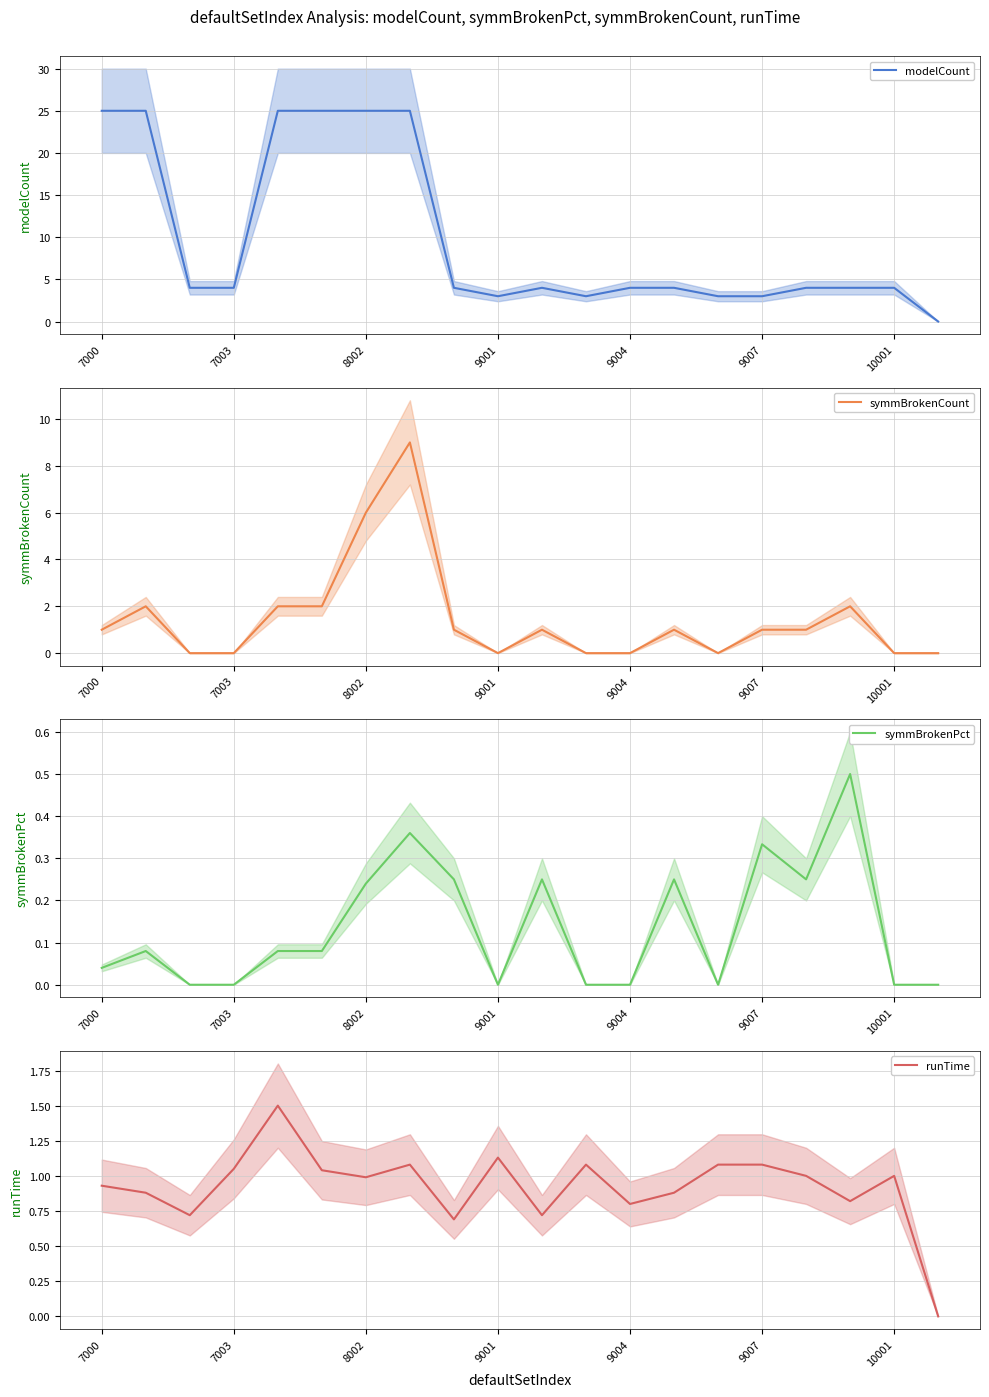

What is the highest value of the symmBrokenPct series?

0.5